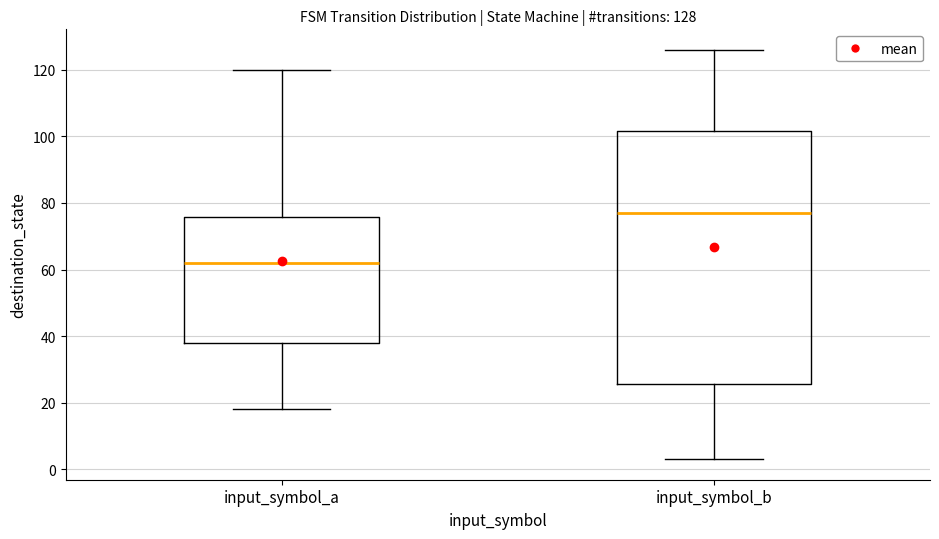

Which box is the tallest, from its lower edge to its upper edge?

input_symbol_b